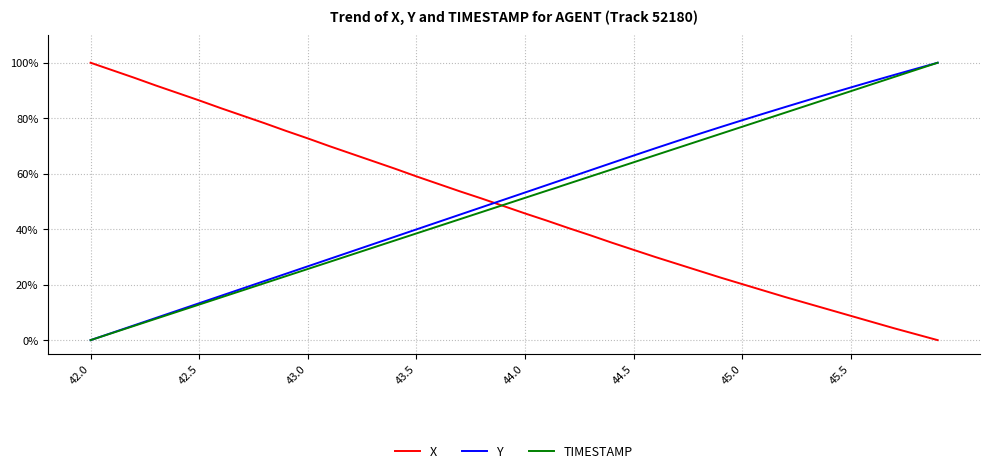

Which series ends up on top after the final intersection of X and Y?

Y